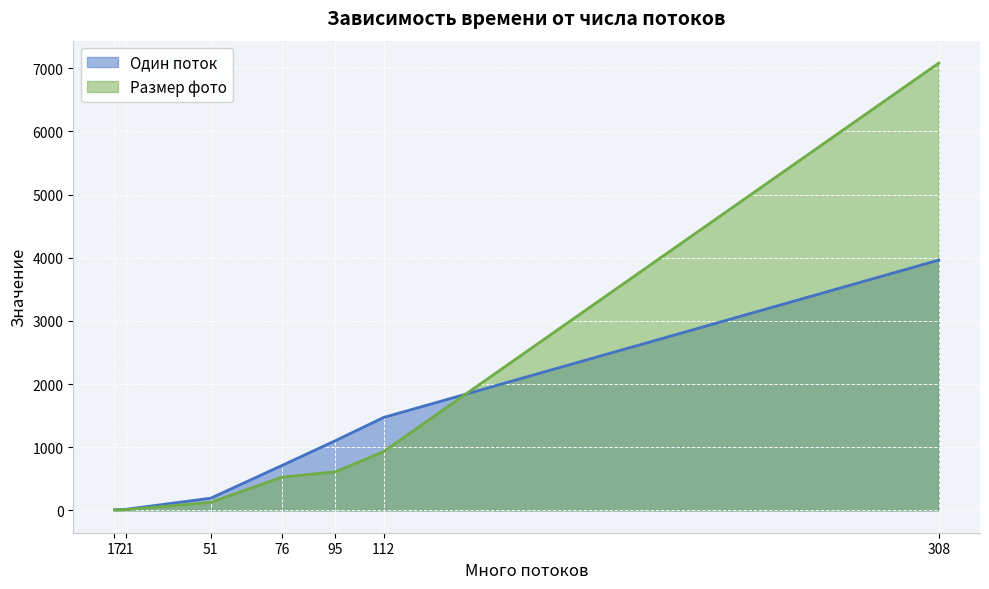

Reading left to right, list all the values displayed in this chart.

Один поток: 17=9	21=16	51=193	76=708	95=1104	112=1471	308=3963
Размер фото: 17=6	21=10	51=127	76=525	95=611	112=930	308=7083